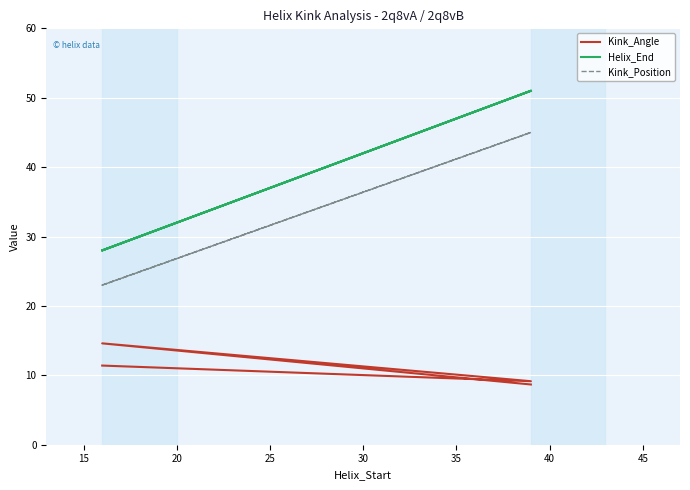

What is the value of the Kink_Angle point at the 2nd from the left?

9.2